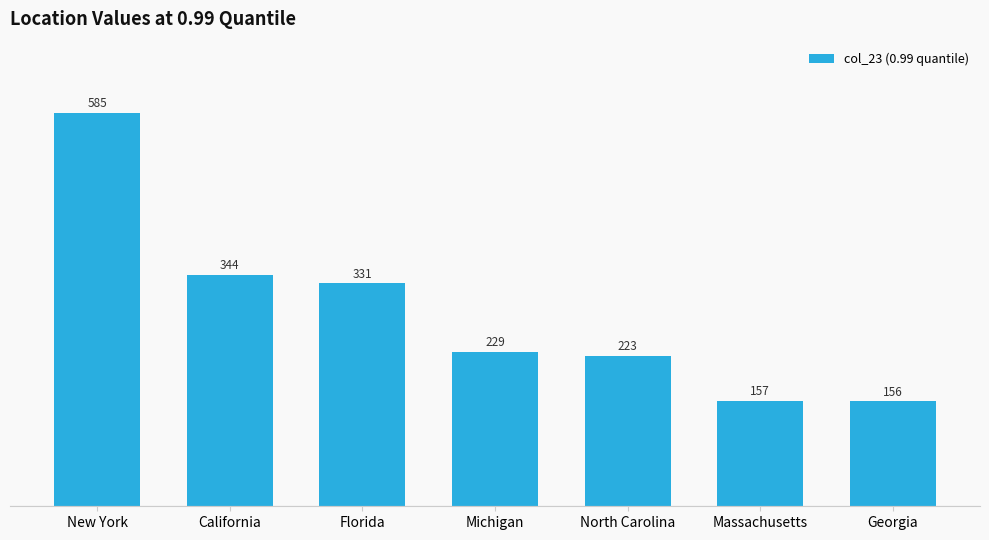

What is the sum of the values at Massachusetts and New York?

742